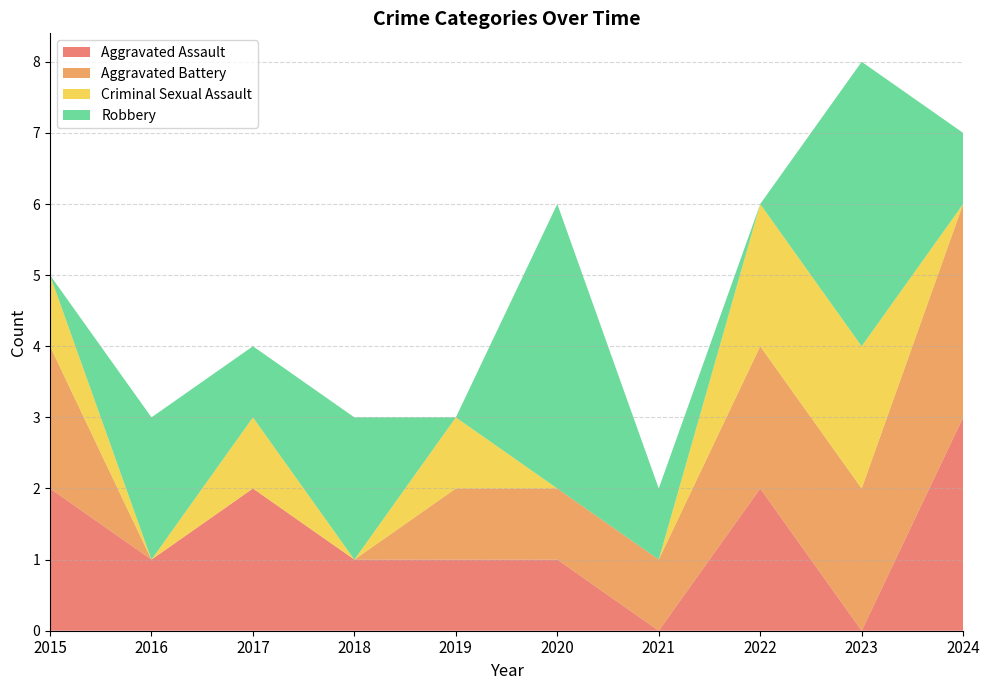

Reading left to right, what are all the values shown in this chart?

Aggravated Assault: 2015=2	2016=1	2017=2	2018=1	2019=1	2020=1	2021=0	2022=2	2023=0	2024=3
Aggravated Battery: 2015=2	2016=0	2017=0	2018=0	2019=1	2020=1	2021=1	2022=2	2023=2	2024=3
Criminal Sexual Assault: 2015=1	2016=0	2017=1	2018=0	2019=1	2020=0	2021=0	2022=2	2023=2	2024=0
Robbery: 2015=0	2016=2	2017=1	2018=2	2019=0	2020=4	2021=1	2022=0	2023=4	2024=1